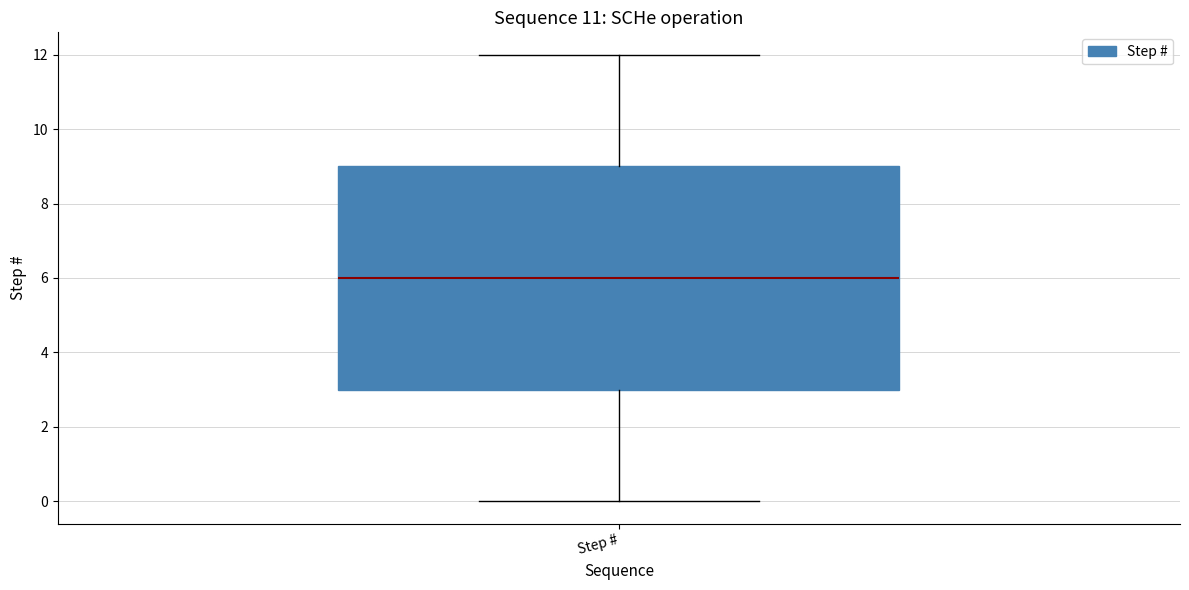

Read this box plot against the y-axis: the position of the median line, the range covered by the box, and the ends of both whiskers. The values are not printed on the chart, so give them approximately, as read against the axis.

median 6, box 3 to 9, whiskers 0 to 12